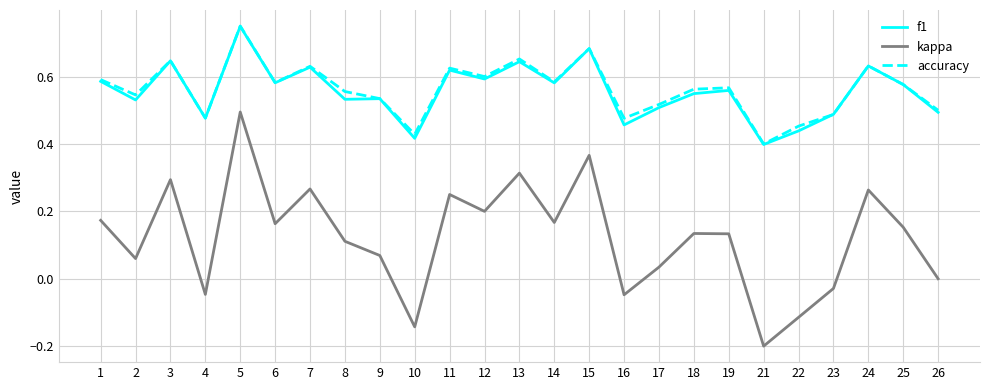

The f1 series shows 0.5 at 16. True or false?

True